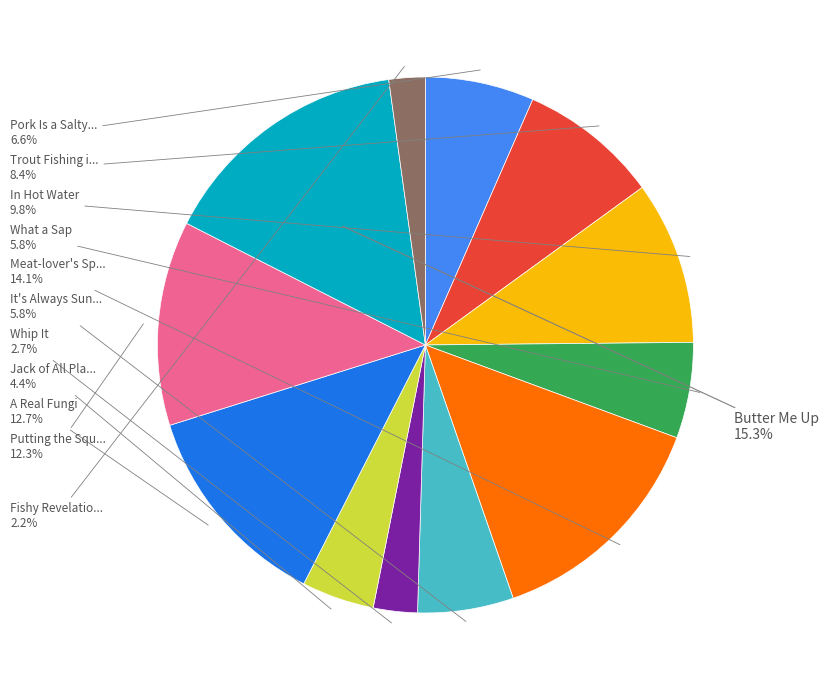

Does any single category account for the majority?

No